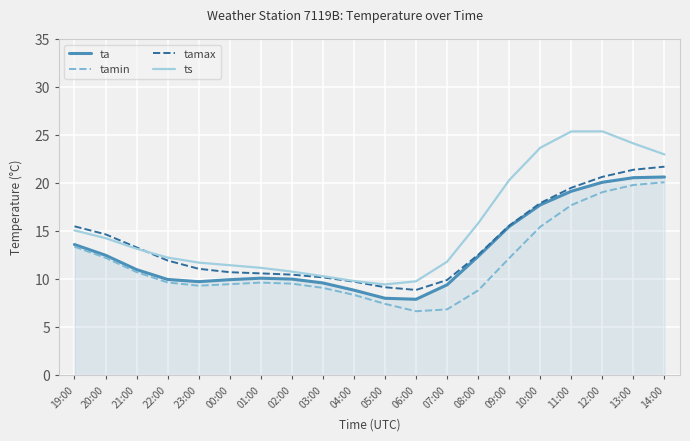

What is the greatest value displayed?

25.4